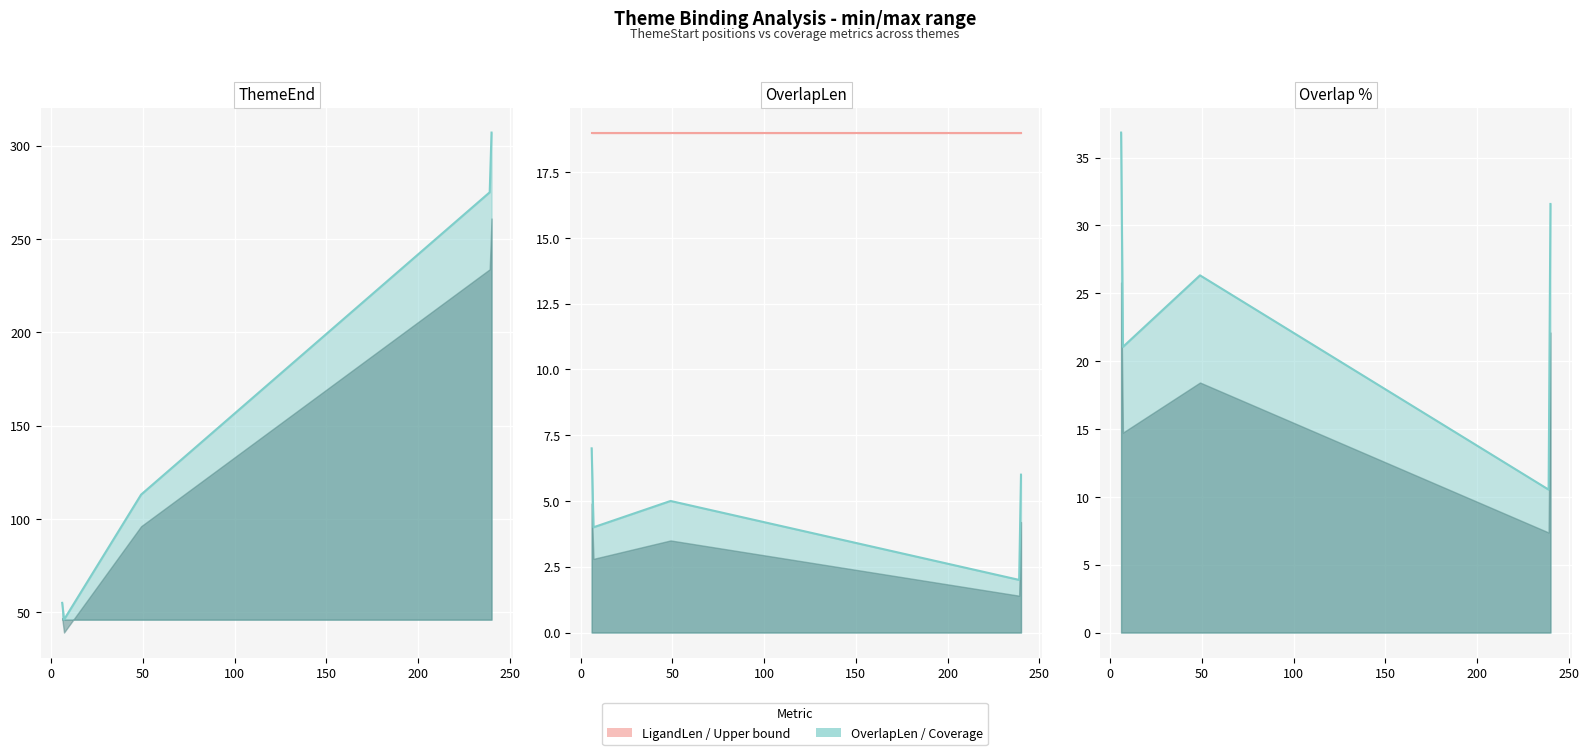

Between 7 and 49, which series saw the biggest shift?

ThemeEnd